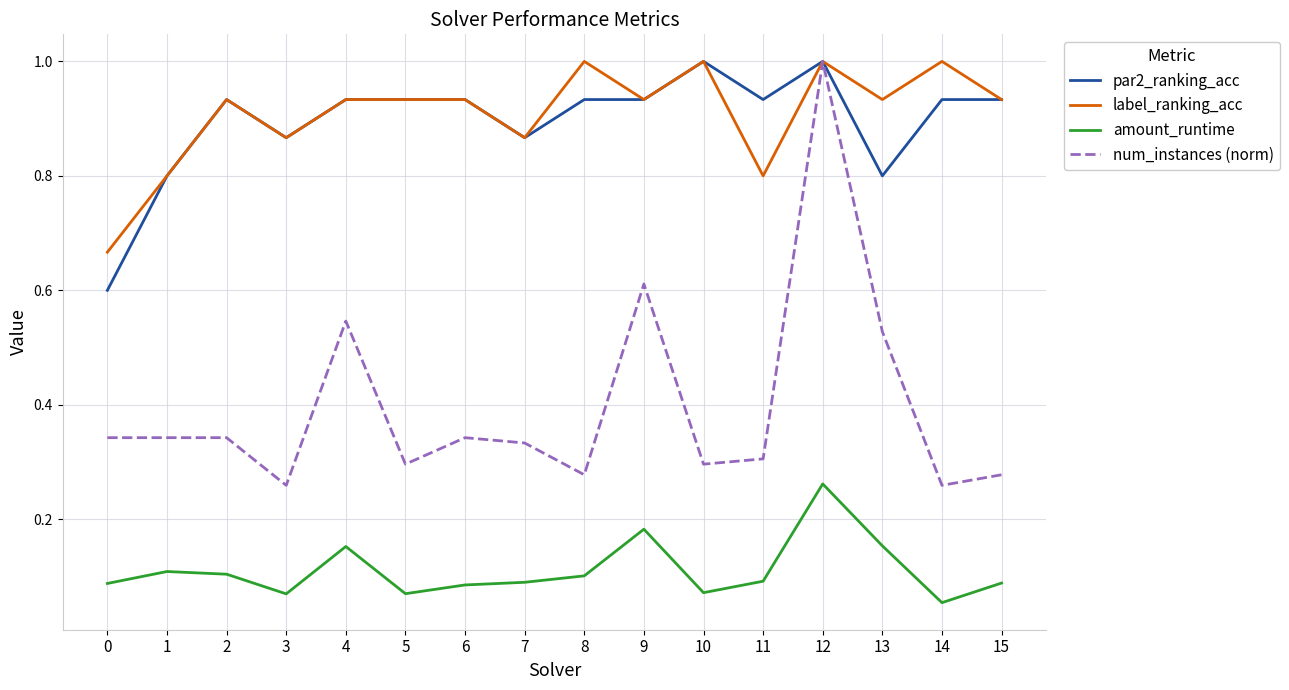

What is the sum of all amount_runtime values?

1.8